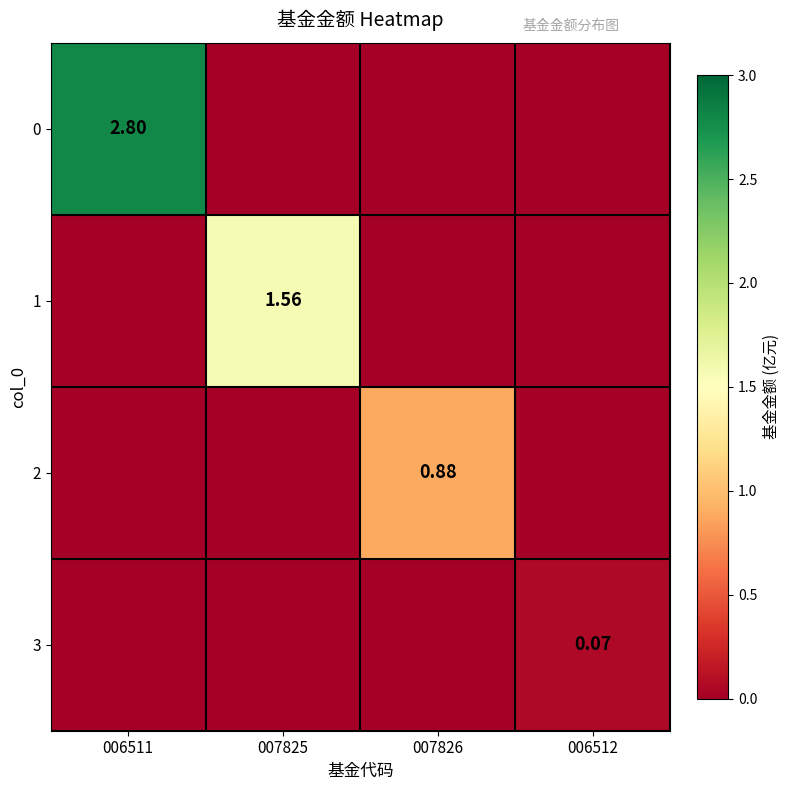

At which category is the sum across all series the highest?

006511